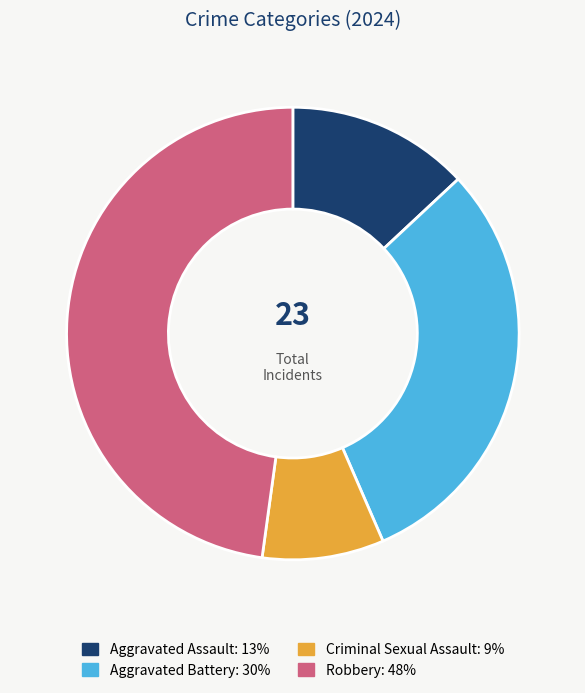

Is it true that Aggravated Battery is 42% of the pie?

False